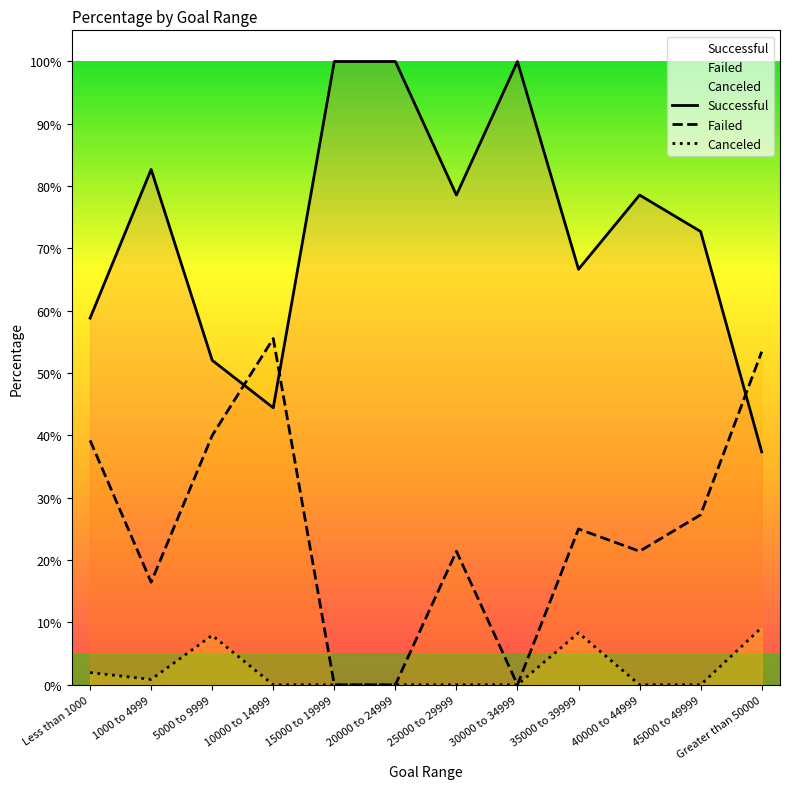

What are all the series names shown in the legend?

Successful, Failed, Canceled